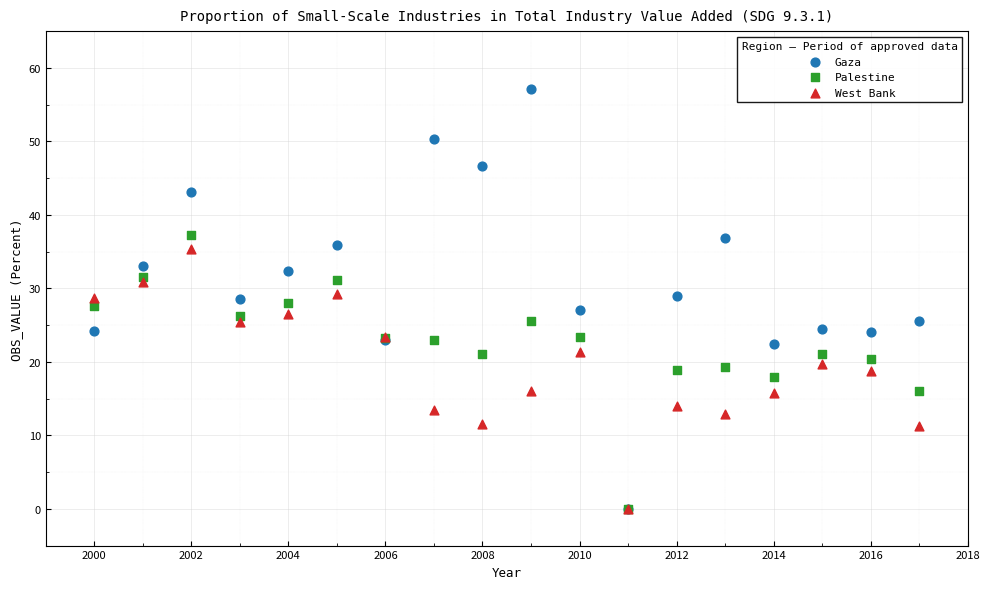

What are all the series names shown in the legend?

Gaza, Palestine, West Bank